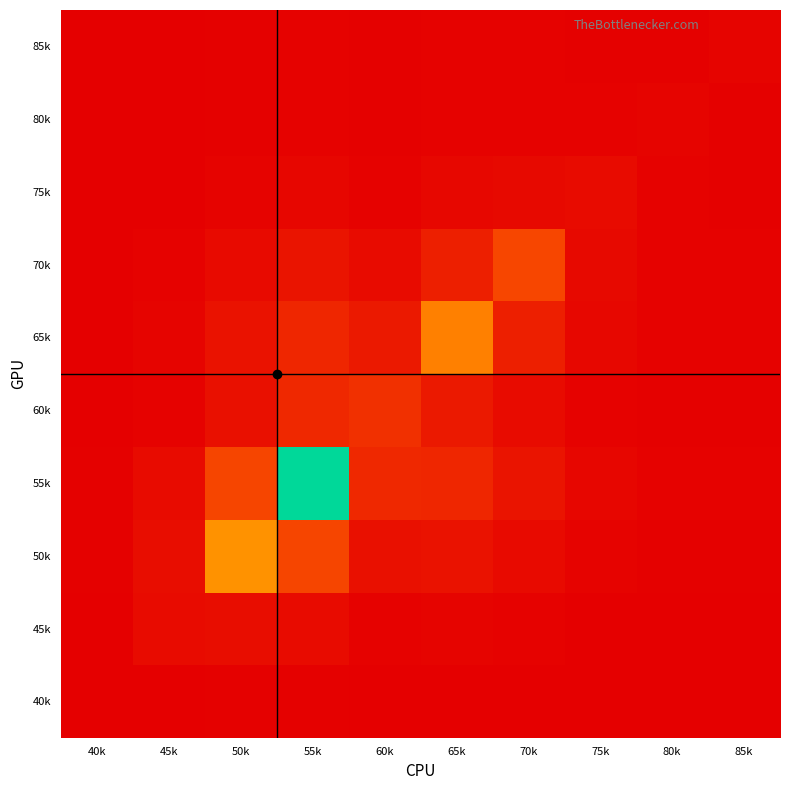

At which category is the sum across all series the highest?

55k